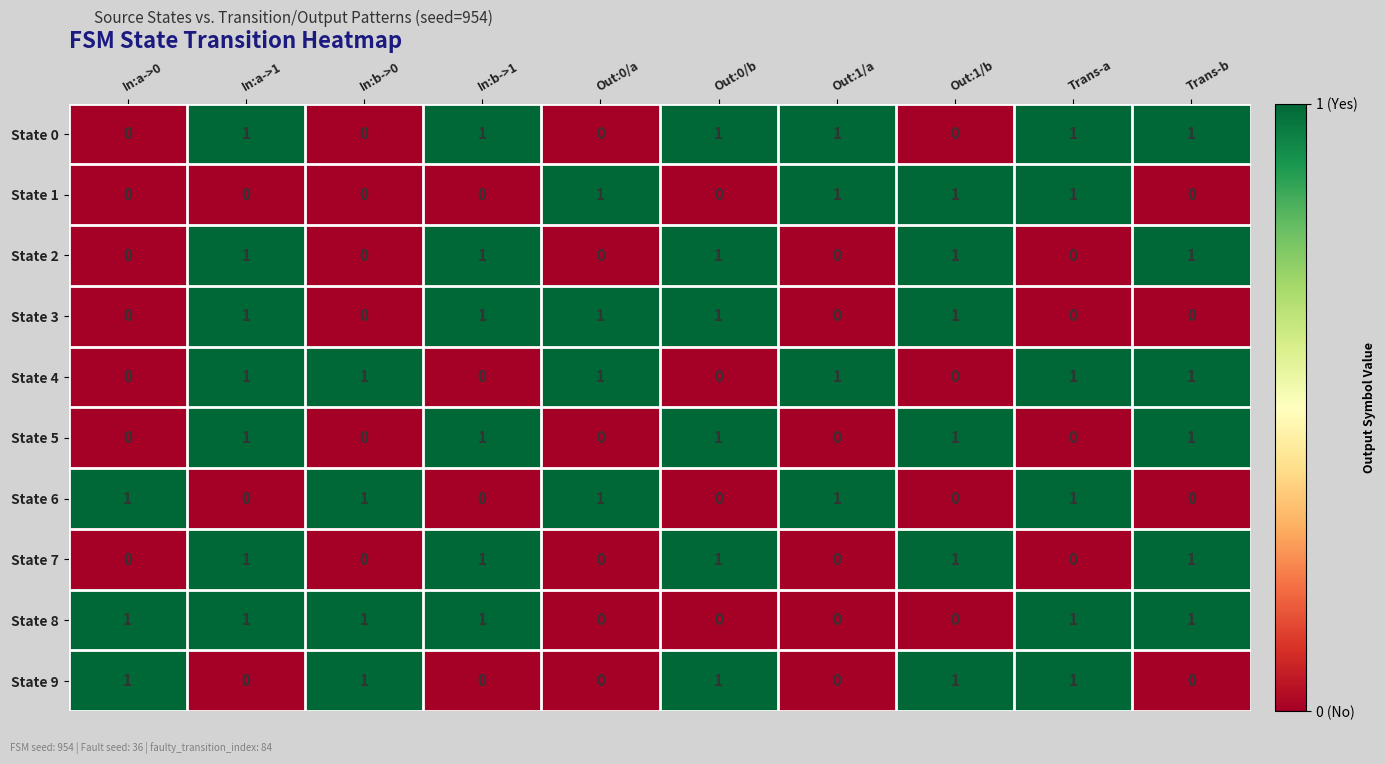

How many State 6 values are between 0 and 1?

10